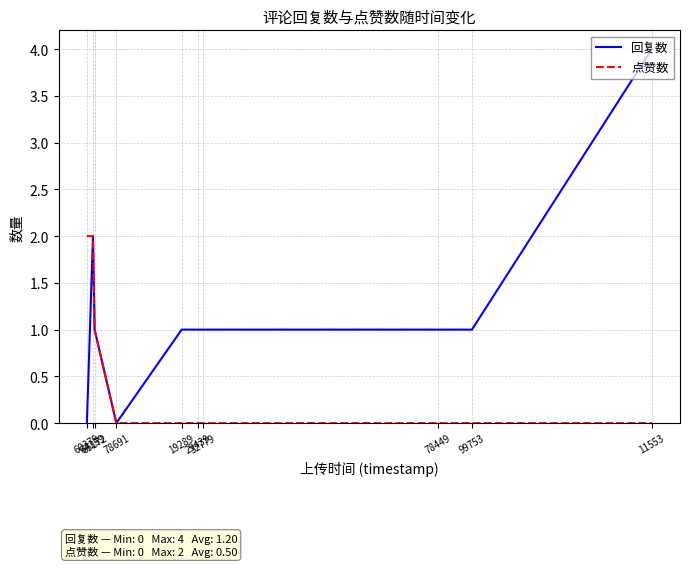

Which series has the widest spread of values?

回复数